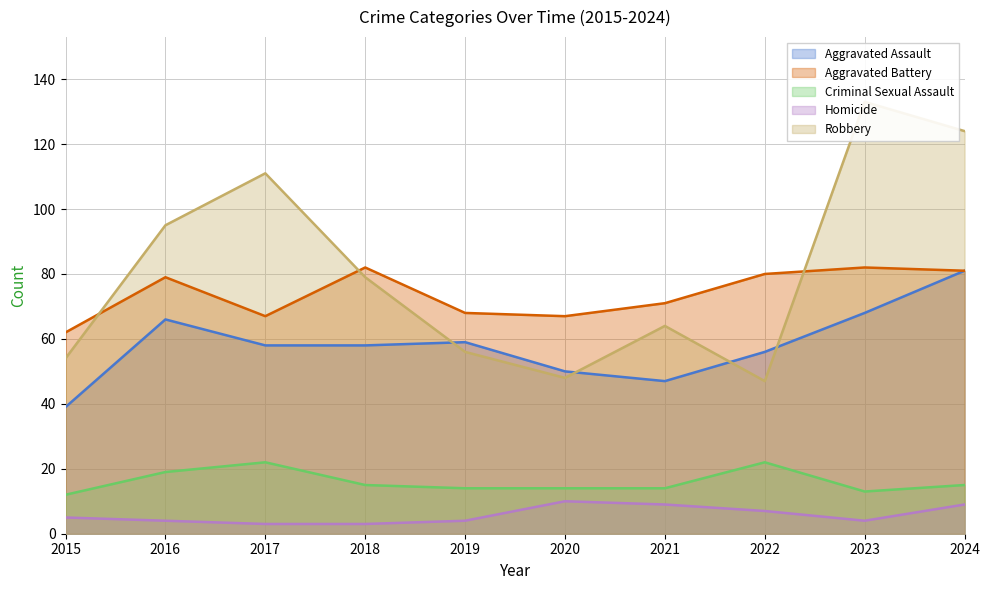

At how many categories does at least one series exceed 17?

10